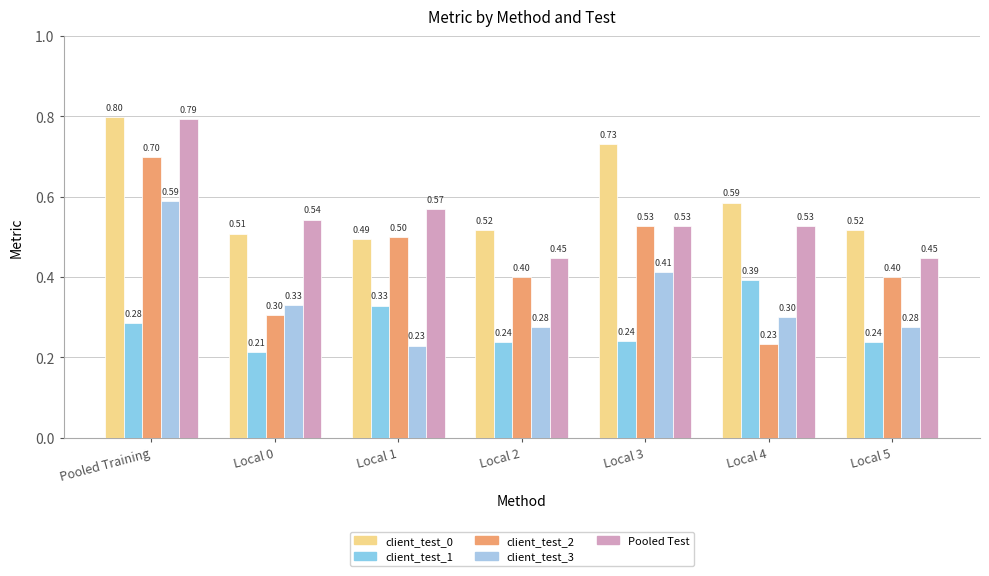

How many client_test_0 values are between 0 and 1?

7